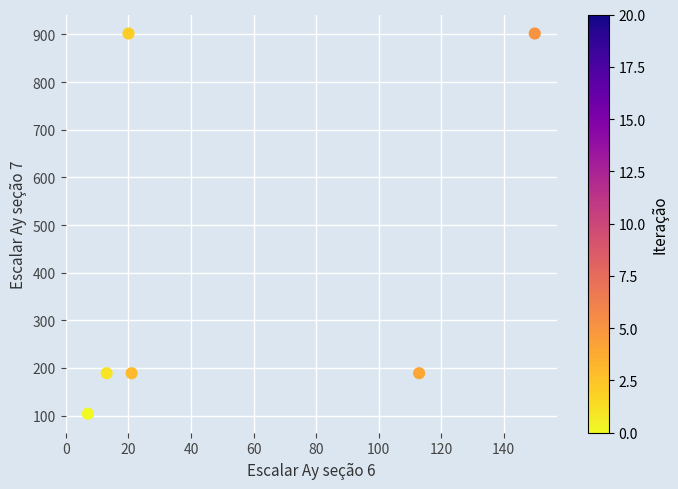

What is the average X value?

54